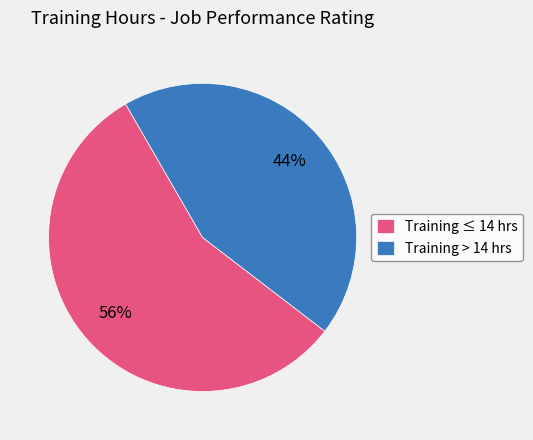

Which has a higher value, Training ≤ 14 hrs or Training > 14 hrs?

Training ≤ 14 hrs